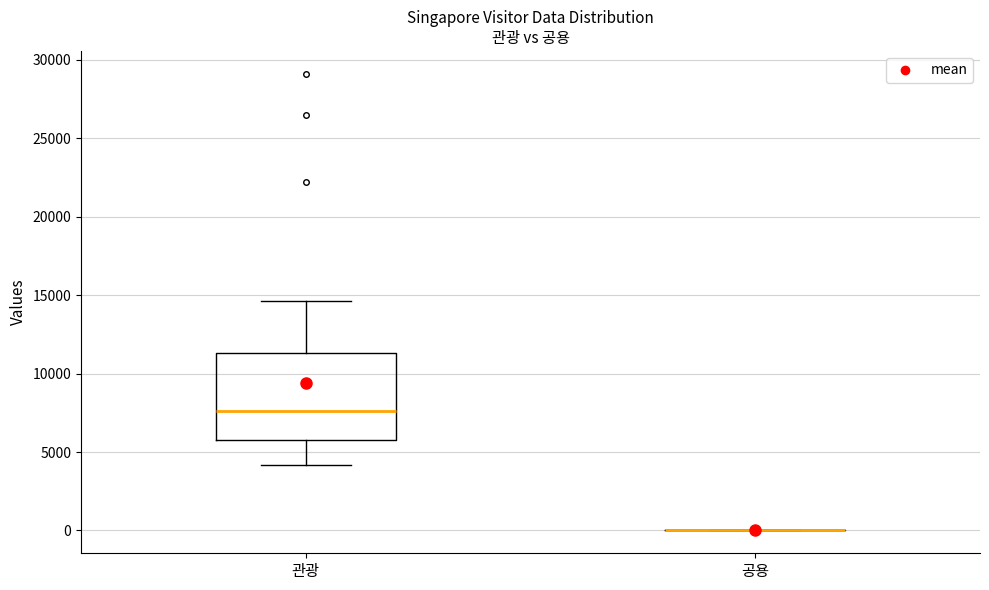

Reading left to right, transcribe this box plot: for each box, give where its median line is, the range the box spans, and where its two whiskers end, as read against the y-axis. The values are not printed on the chart, so give them approximately, as read against the axis.

관광: median 7500, box 6000 to 11500, whiskers 4000 to 14500
공용: box collapsed to a line at 0, whiskers 0 to 0